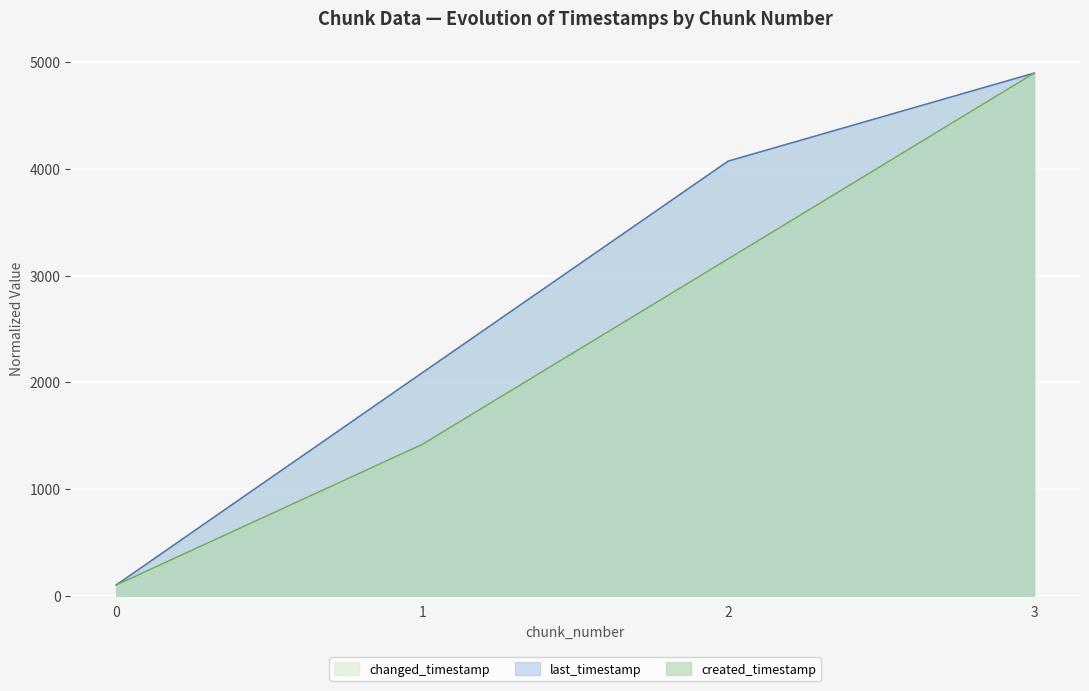

True or false: system_time and changed_timestamp cross at least once.

False